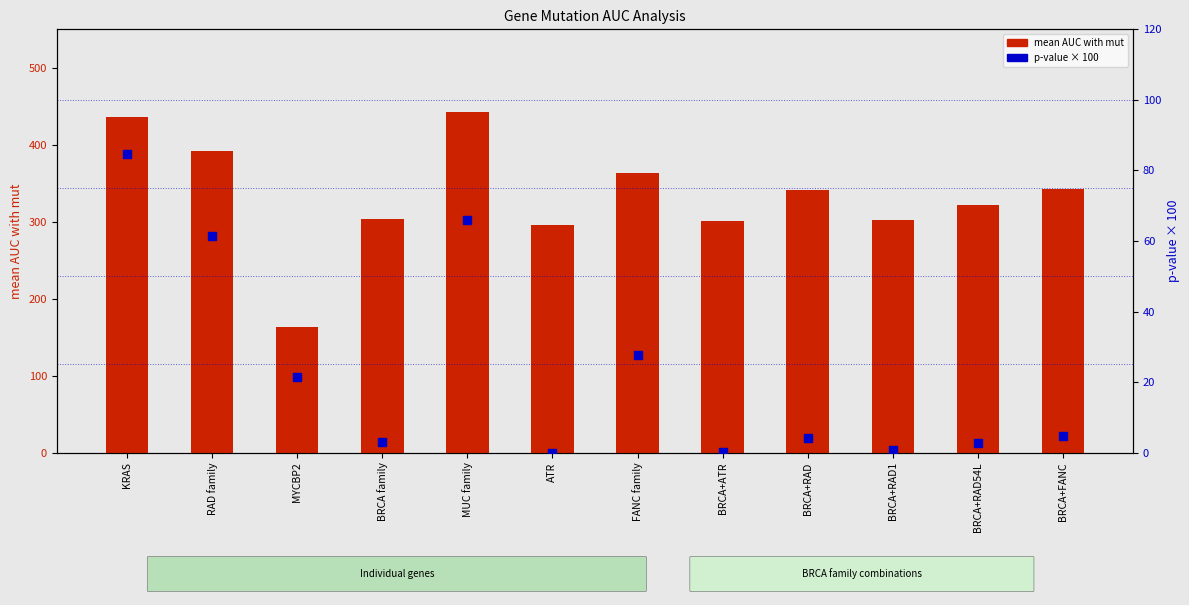

Which series has the largest total across all categories?

mean AUC with mut